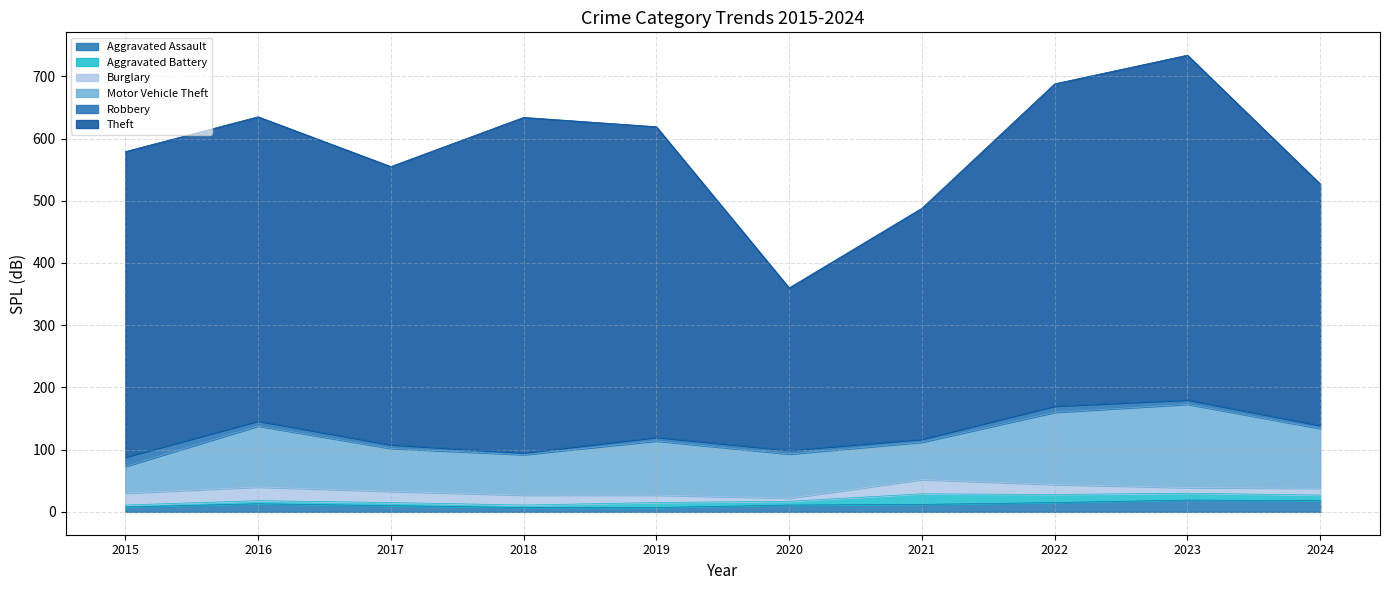

At which category is the sum across all series the highest?

2023